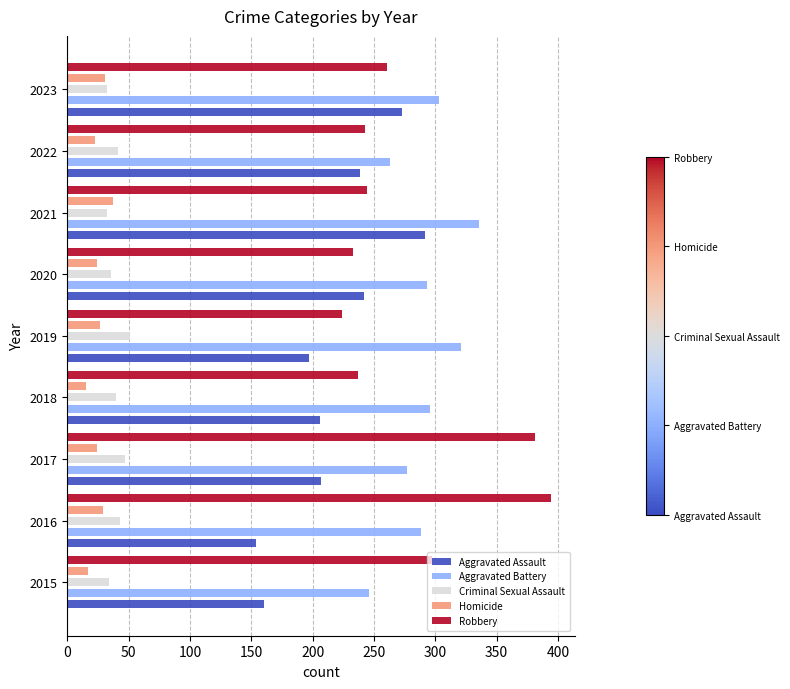

What is the value of the Homicide bar at the 4th from the left?

15